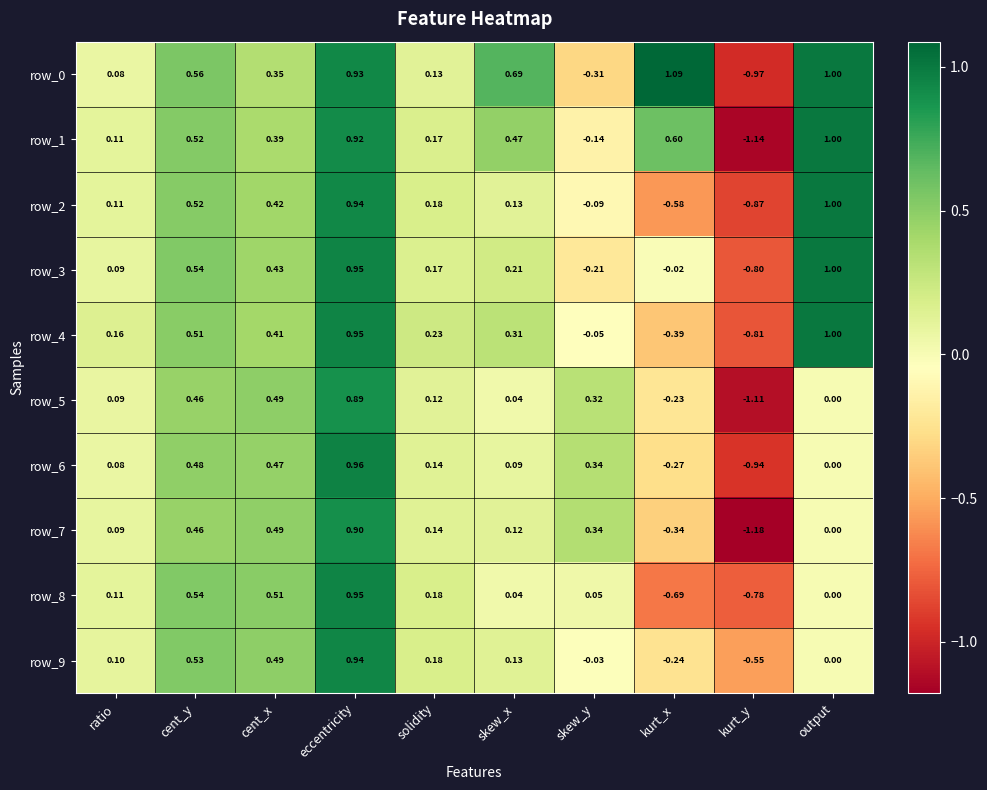

Where is row_1 nearest to the value 0?

ratio